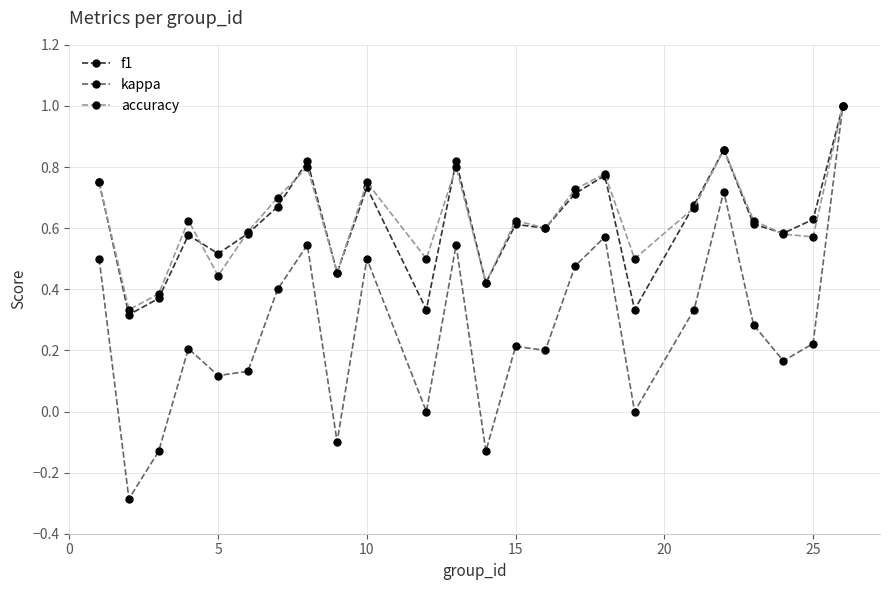

What is the minimum value shown in the chart?

-0.3